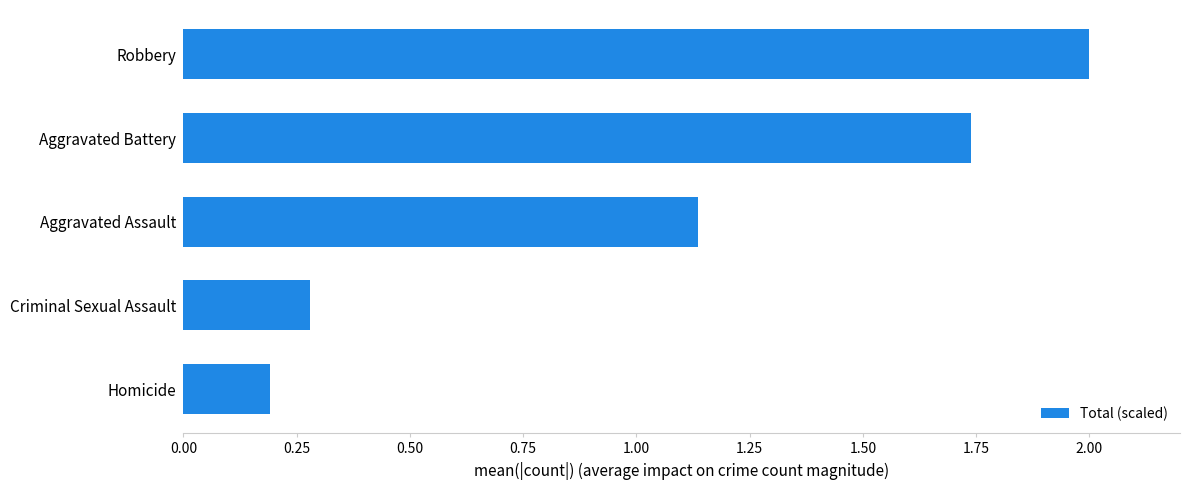

What is the change in value from Criminal Sexual Assault to Aggravated Assault?

+0.9